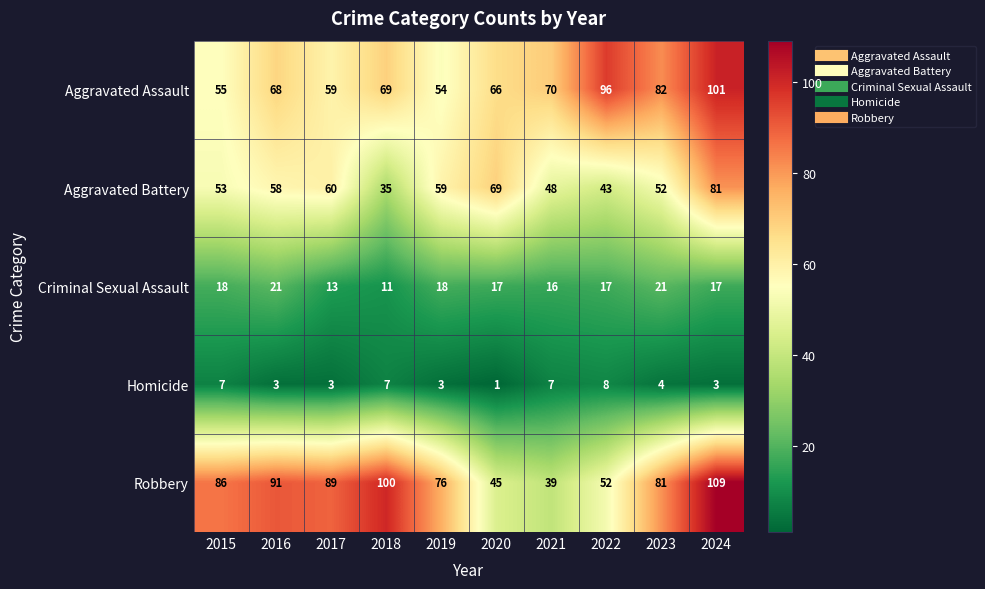

What is the total value across all series at 2017?

224